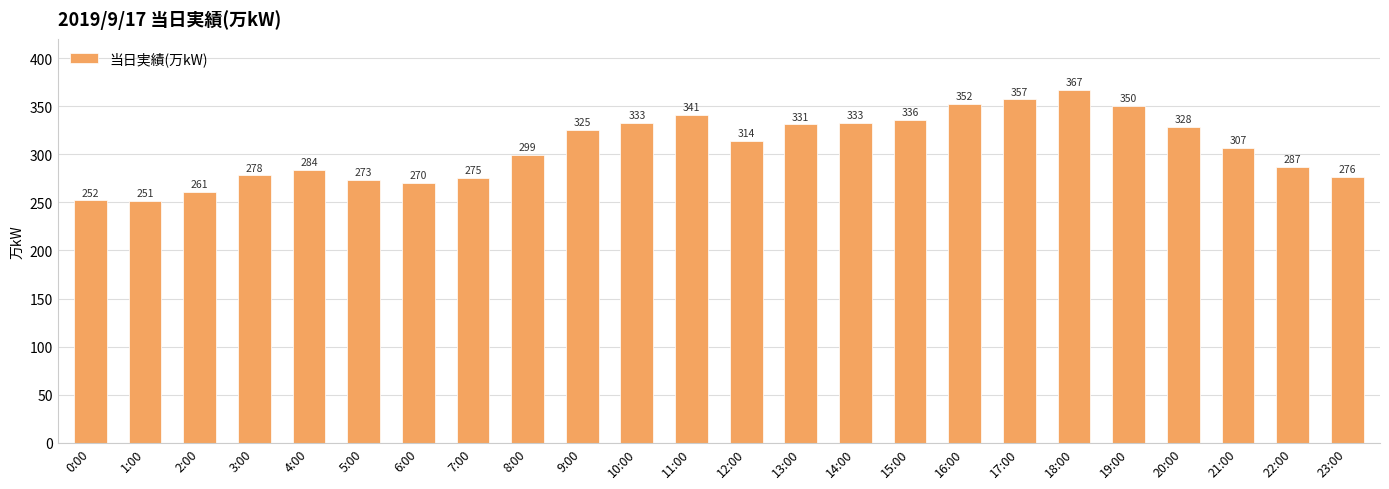

What is the label of the 12th bar from the right?

12:00